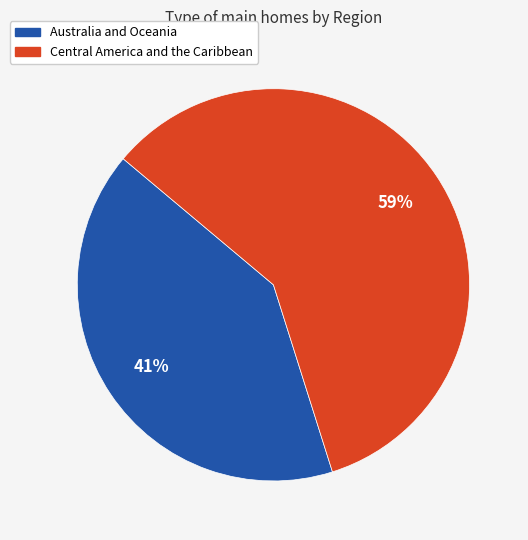

Does Australia and Oceania account for over 50% of the chart?

No